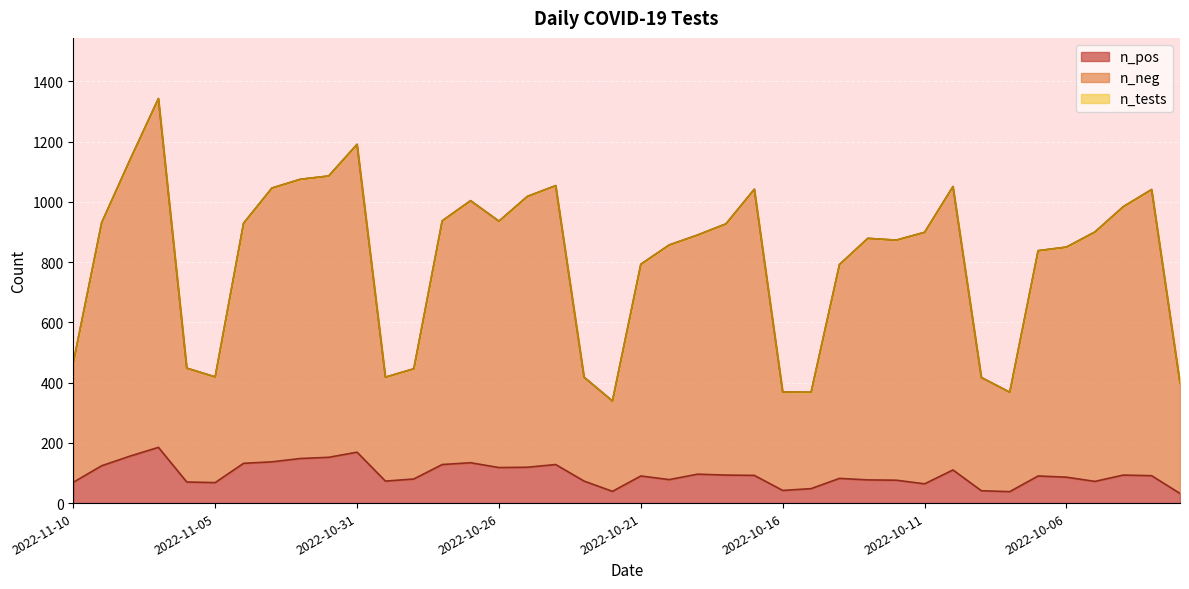

True or false: n_pos and n_neg intersect in this chart.

False